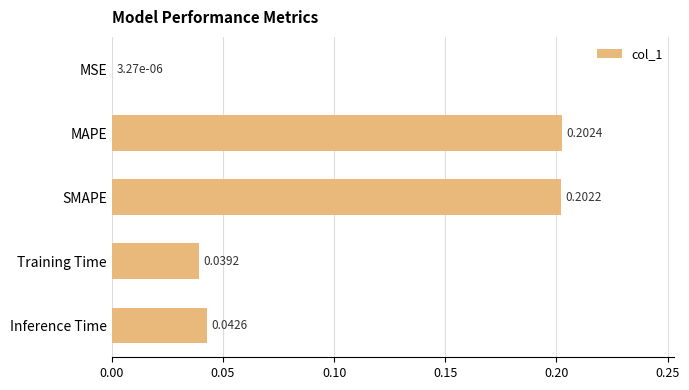

What is the change in value from MSE to MAPE?

+0.2